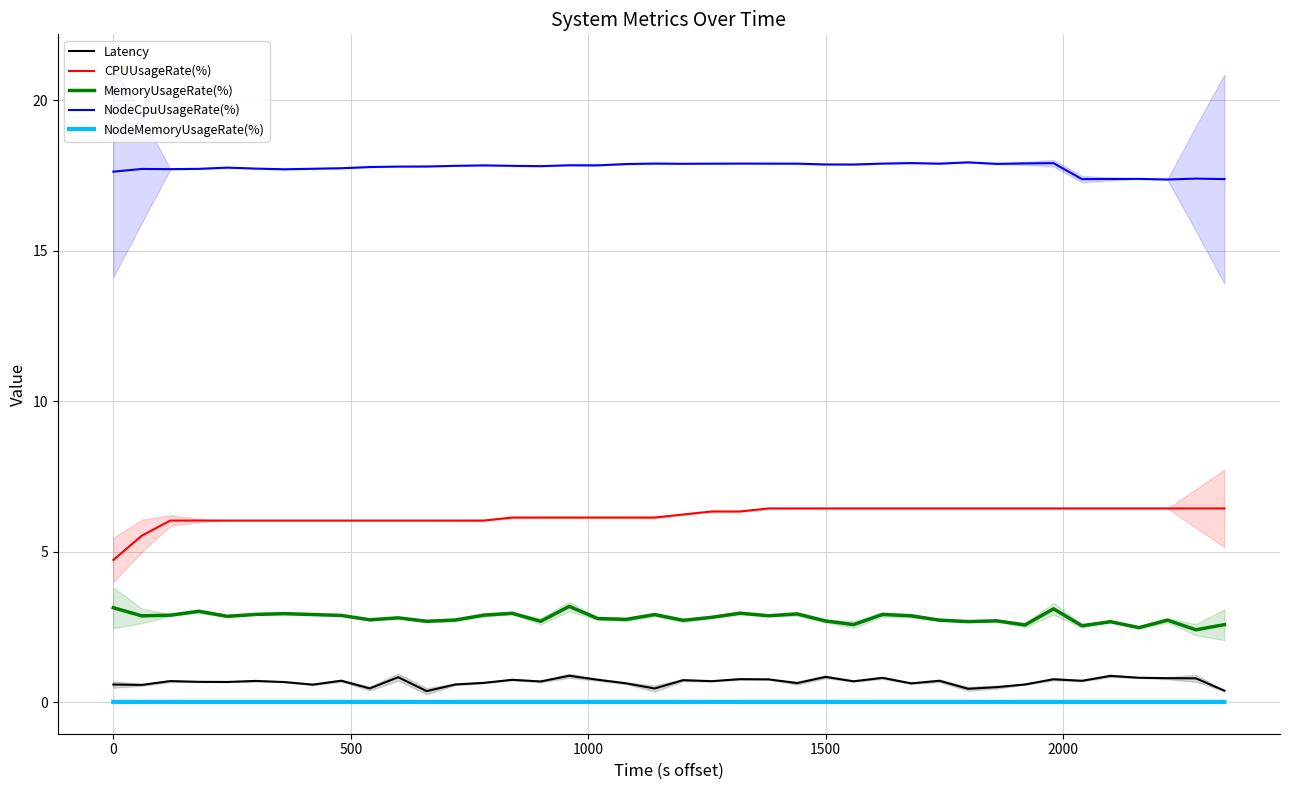

What is the minimum value for NodeCpuUsageRate(%)?

17.4